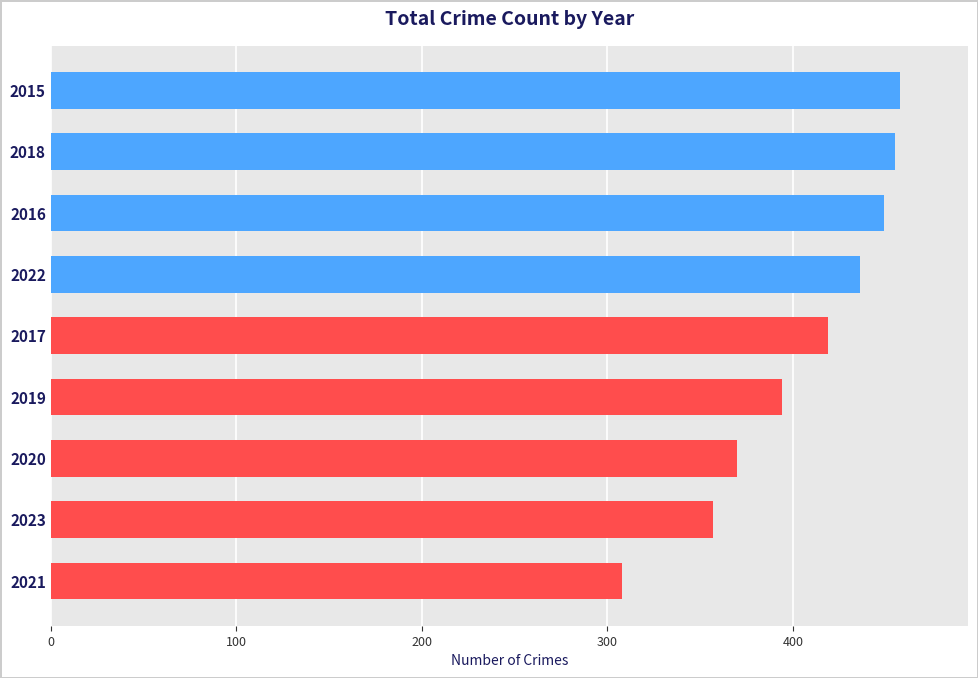

What is the greatest value displayed?

458